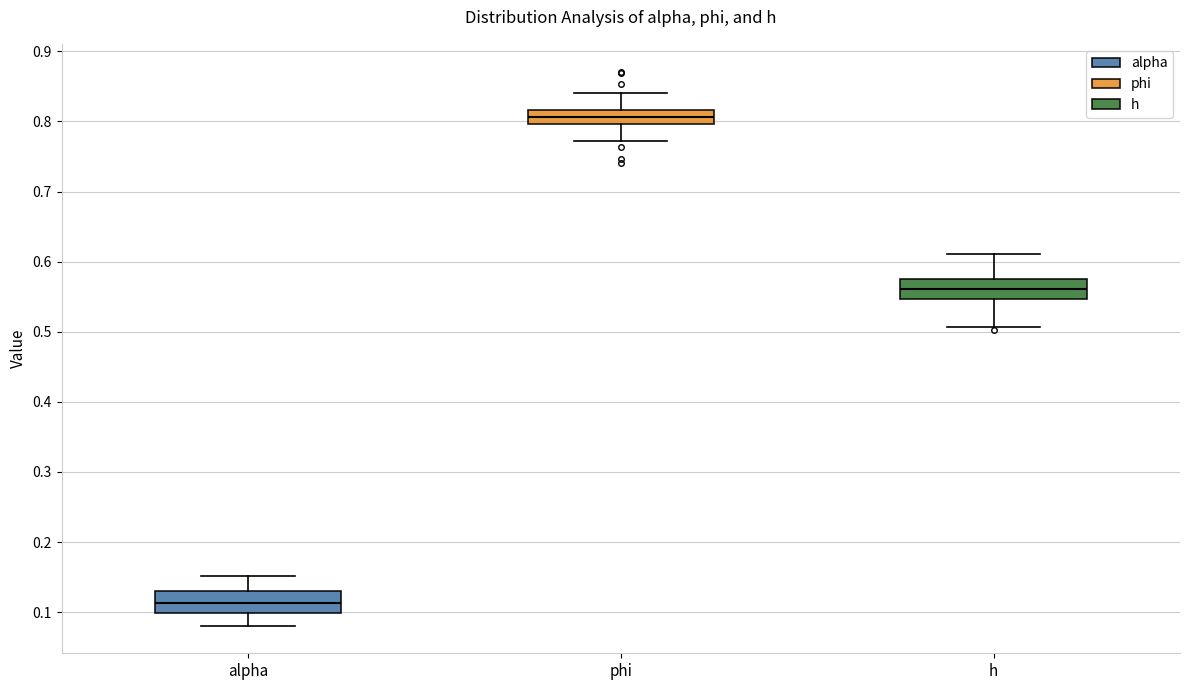

Reading left to right, read every box against the y-axis: the position of its median line, the range the box covers, and the ends of its whiskers. The values are not printed on the chart, so give them approximately, as read against the axis.

alpha: median 0.11, box 0.10 to 0.13, whiskers 0.08 to 0.15
phi: median 0.81, box 0.80 to 0.82, whiskers 0.77 to 0.84
h: median 0.56, box 0.55 to 0.58, whiskers 0.51 to 0.61